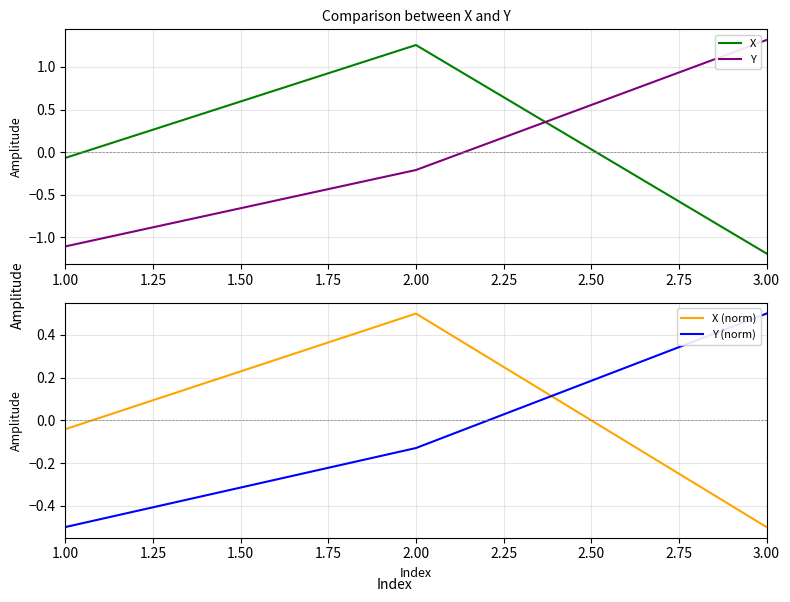

True or false: X has a value of -1.2 at 3.00.

True